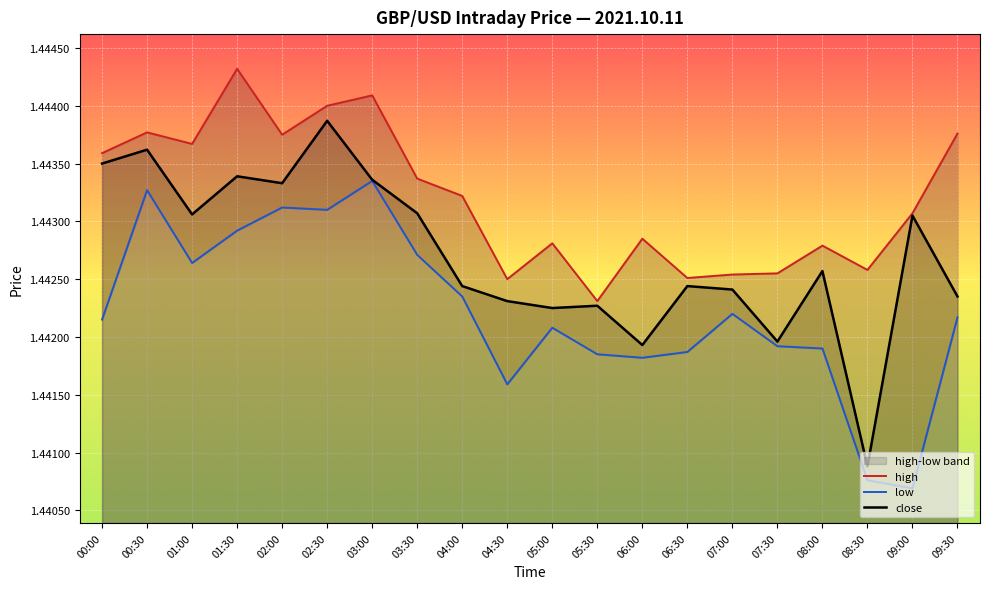

True or false: high and low cross at least once.

False